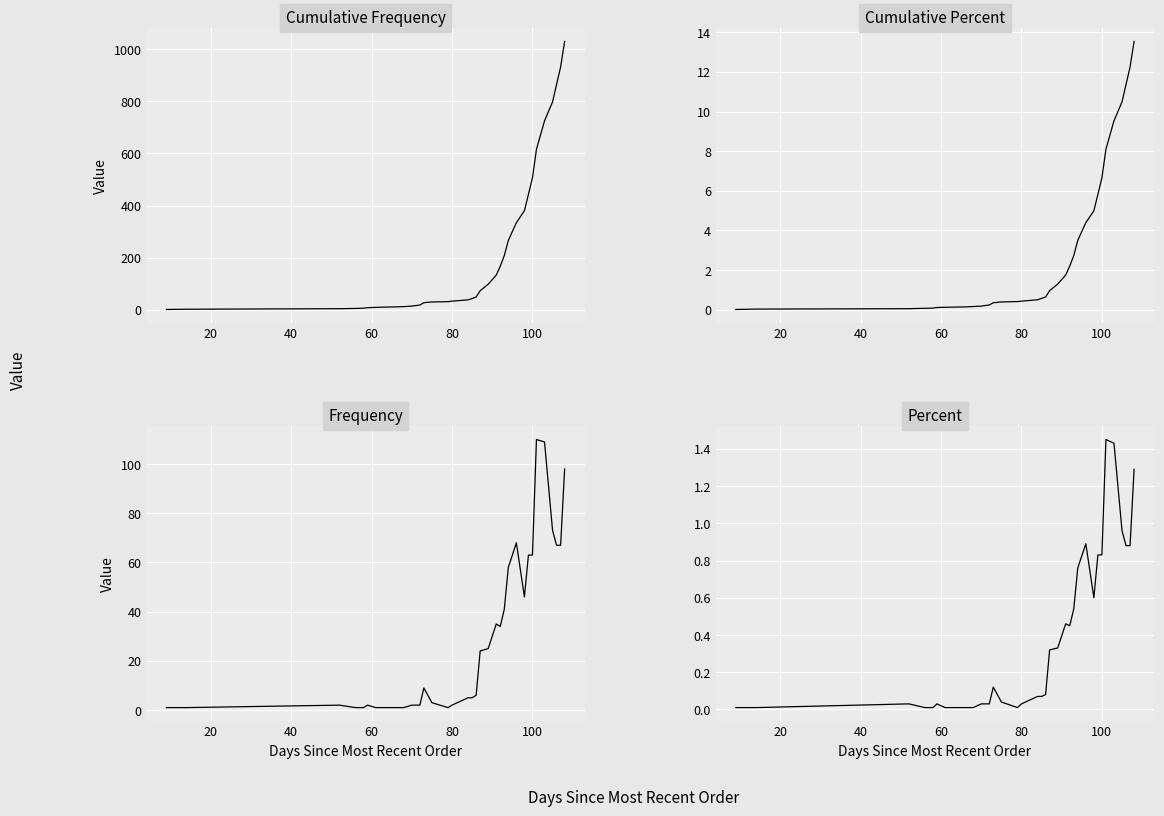

What is the label of the 3rd point from the left?

40